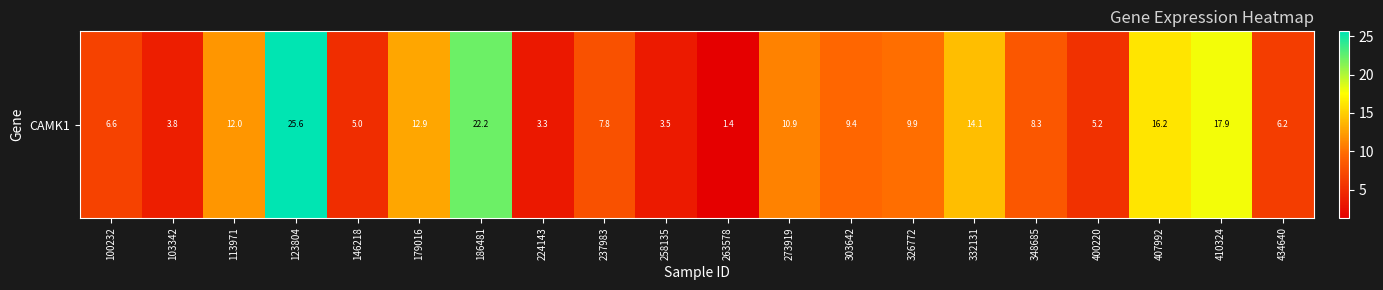

Which has a higher value, 273919 or 186481?

186481